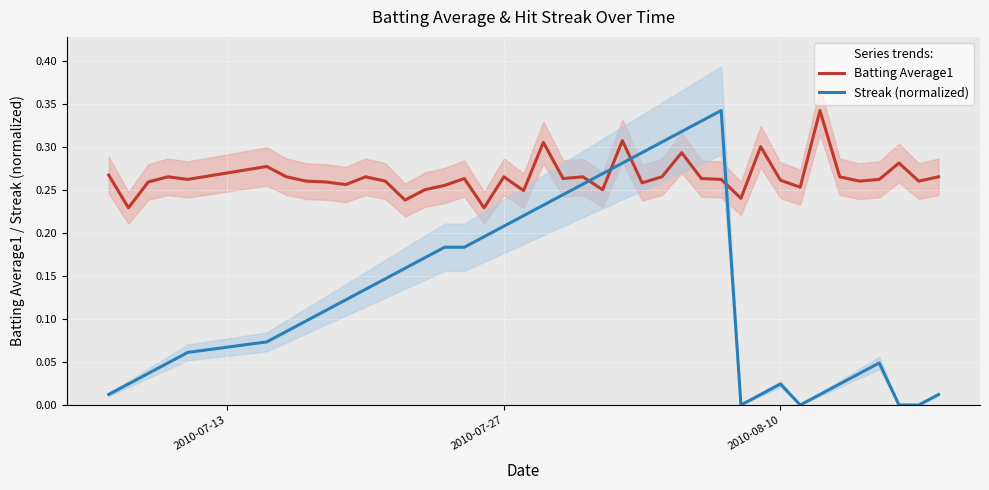

True or false: Streak (normalized) and Batting Average1 intersect in this chart.

True